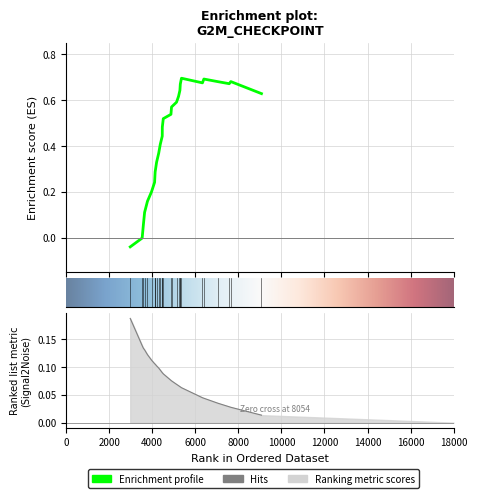

What is the difference between the second highest and second lowest values in the RANK METRIC SCORE series?

0.1